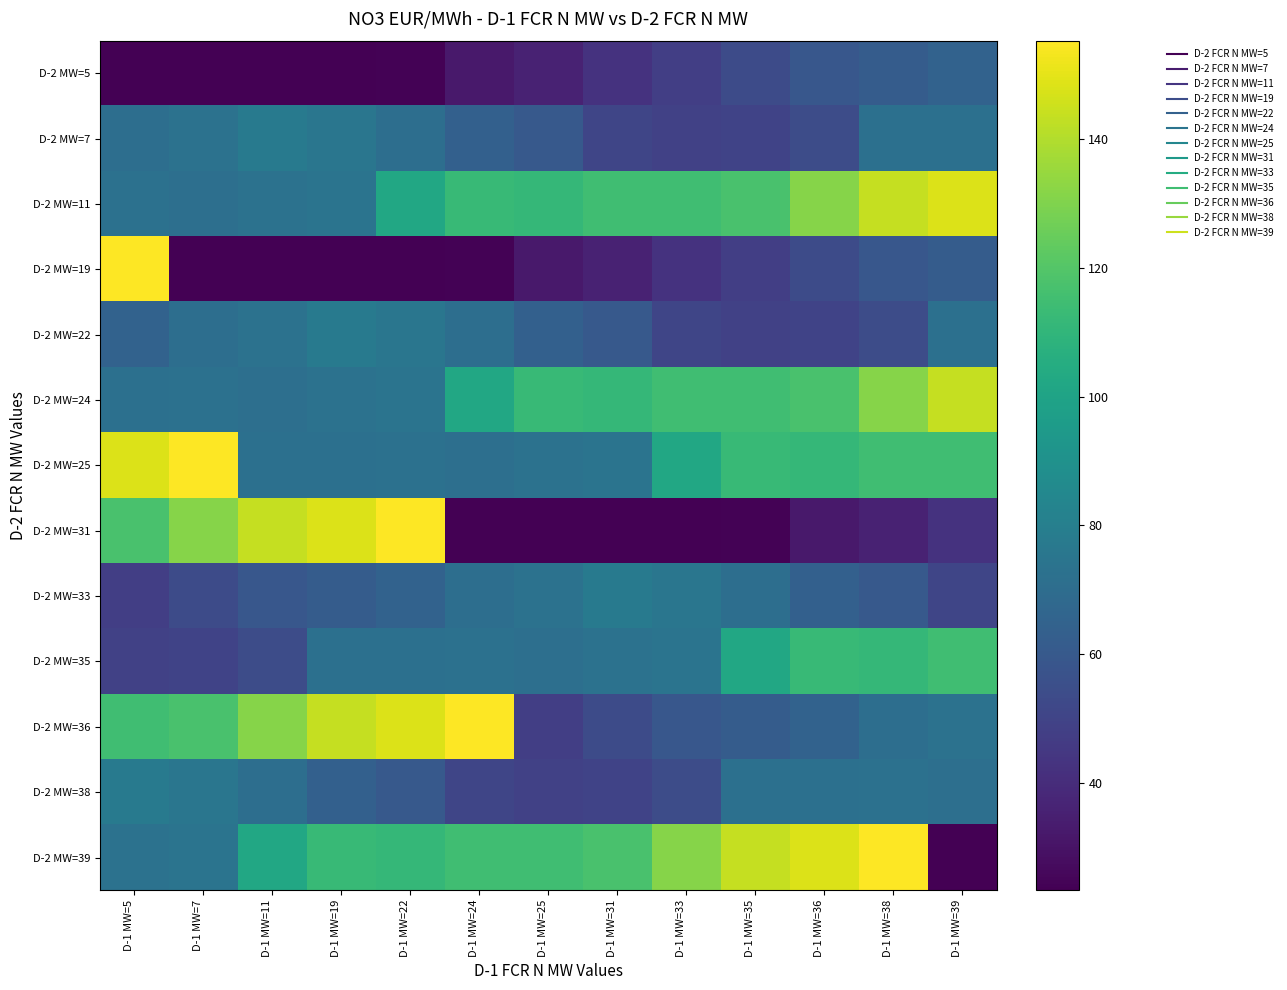

Rank the series by their maximum value, from lowest to highest.

D-2 MW=5, D-2 MW=7, D-2 MW=22, D-2 MW=33, D-2 MW=38, D-2 MW=35, D-2 MW=24, D-2 MW=11, D-2 MW=19, D-2 MW=25, D-2 MW=31, D-2 MW=36, D-2 MW=39